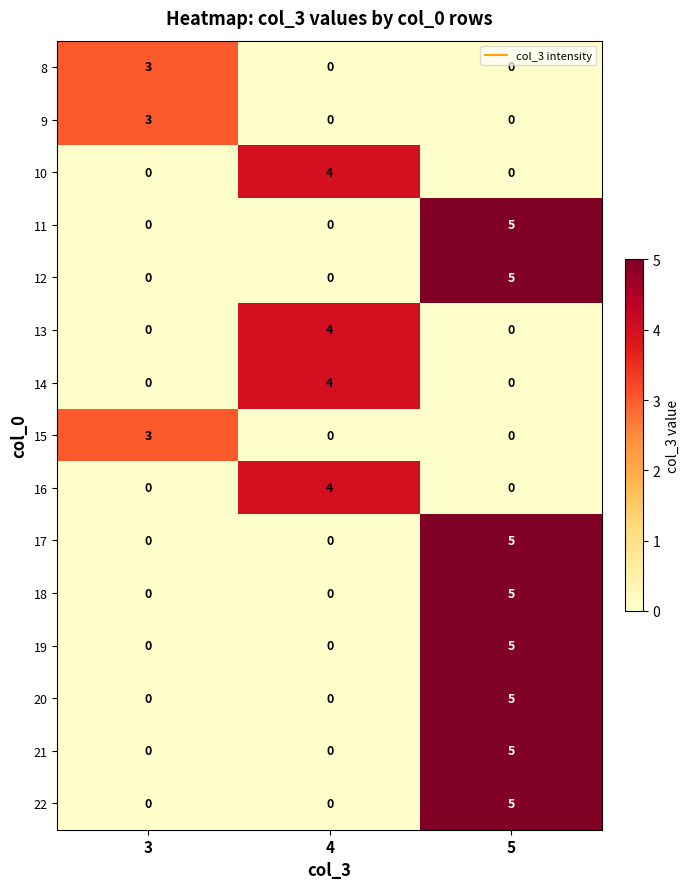

What is the spread (max minus min) of values at 5?

5